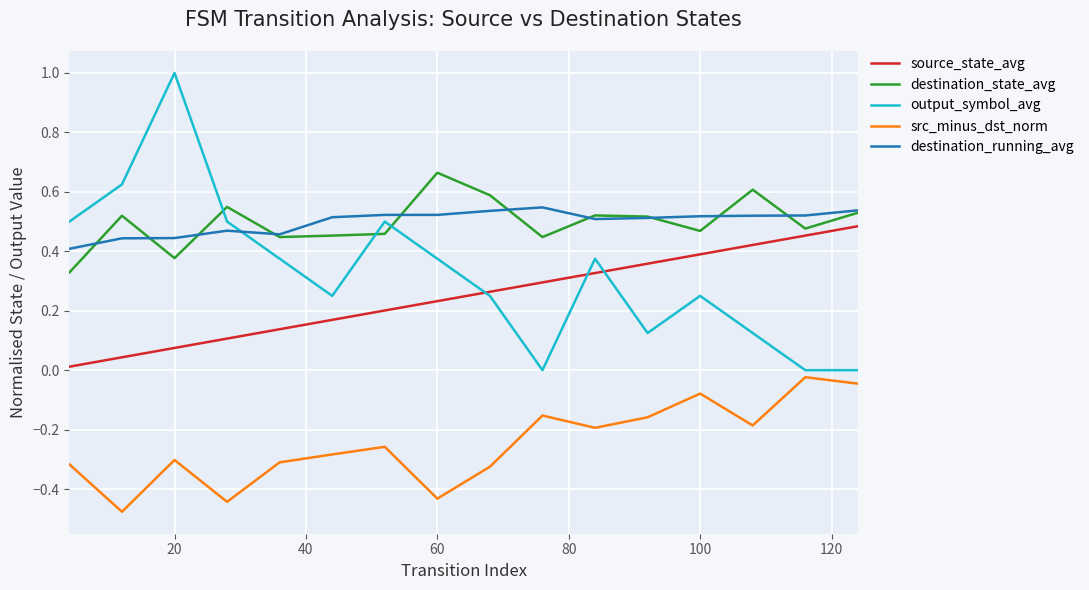

What is the greatest value displayed?

1.0